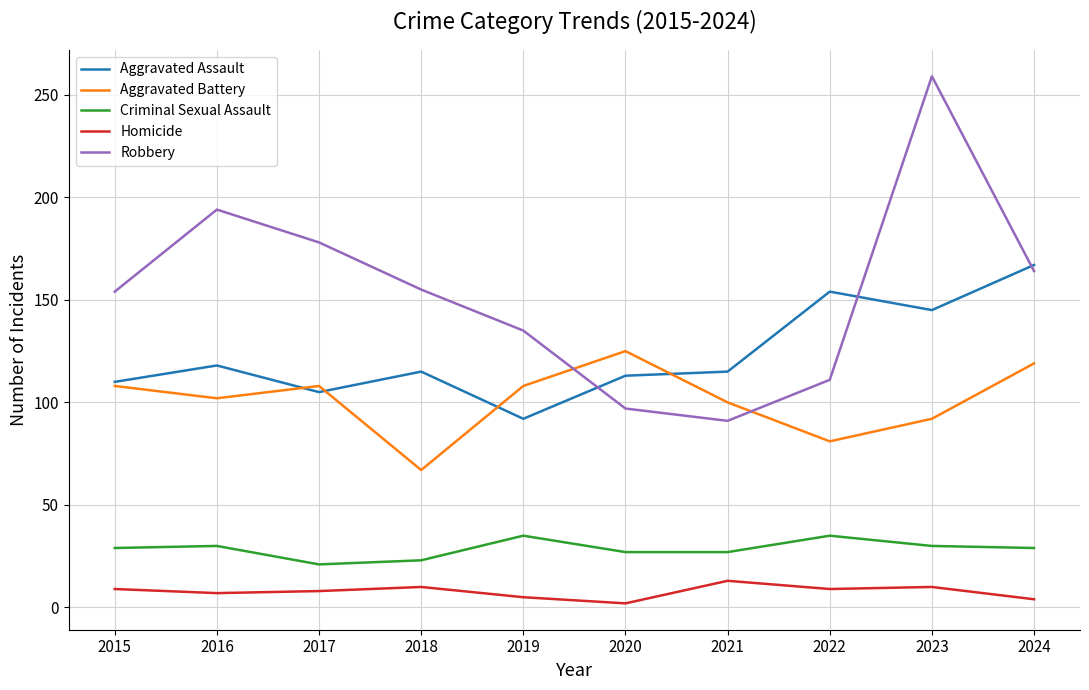

What is the difference between the Aggravated Assault values at 2021 and 2023?

30